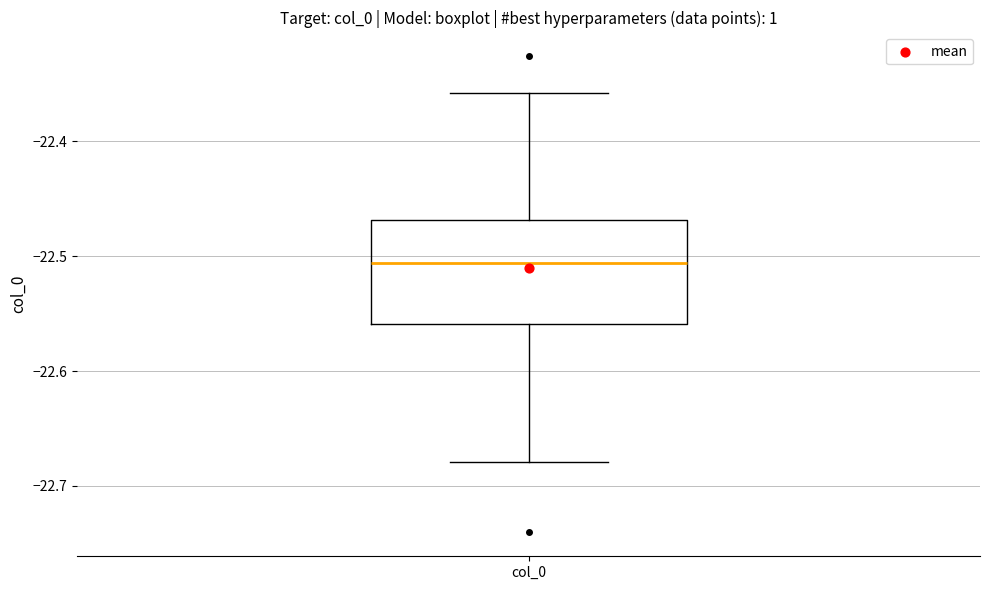

Transcribe this box plot: give where the median line is, the range the box spans, and where the two whiskers end, as read against the y-axis. The values are not printed on the chart, so give them approximately, as read against the axis.

median -22.51, box -22.56 to -22.47, whiskers -22.68 to -22.36